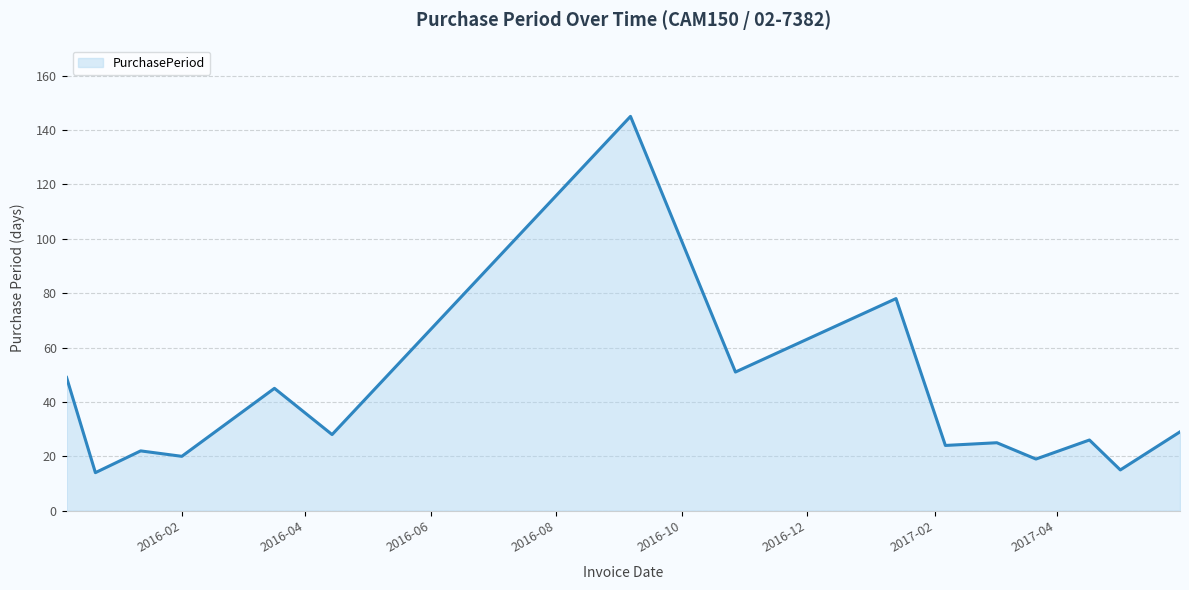

What is the difference between the maximum and minimum values?

131